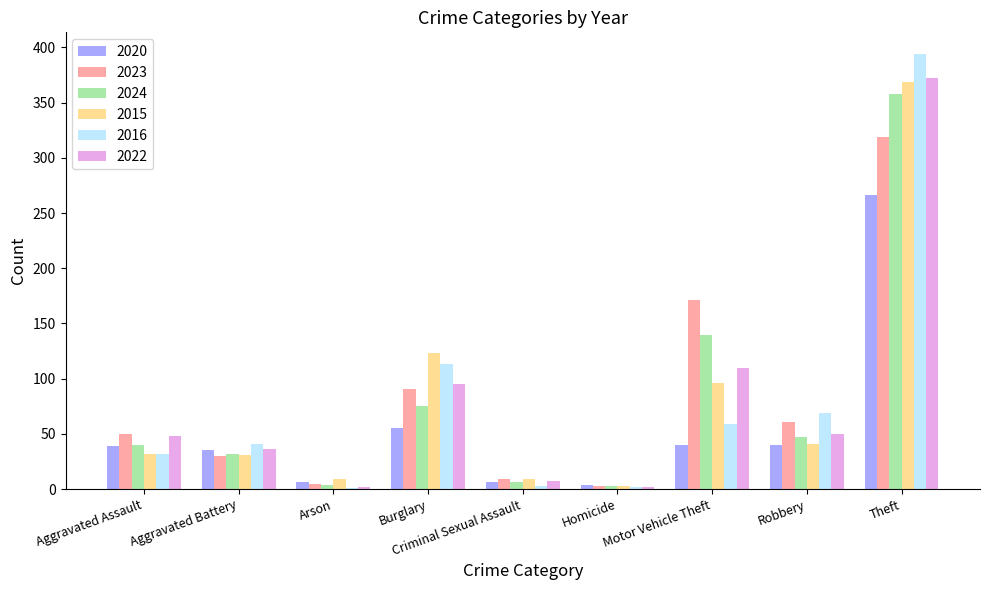

True or false: 2023 has a value of 77 at Aggravated Assault.

False